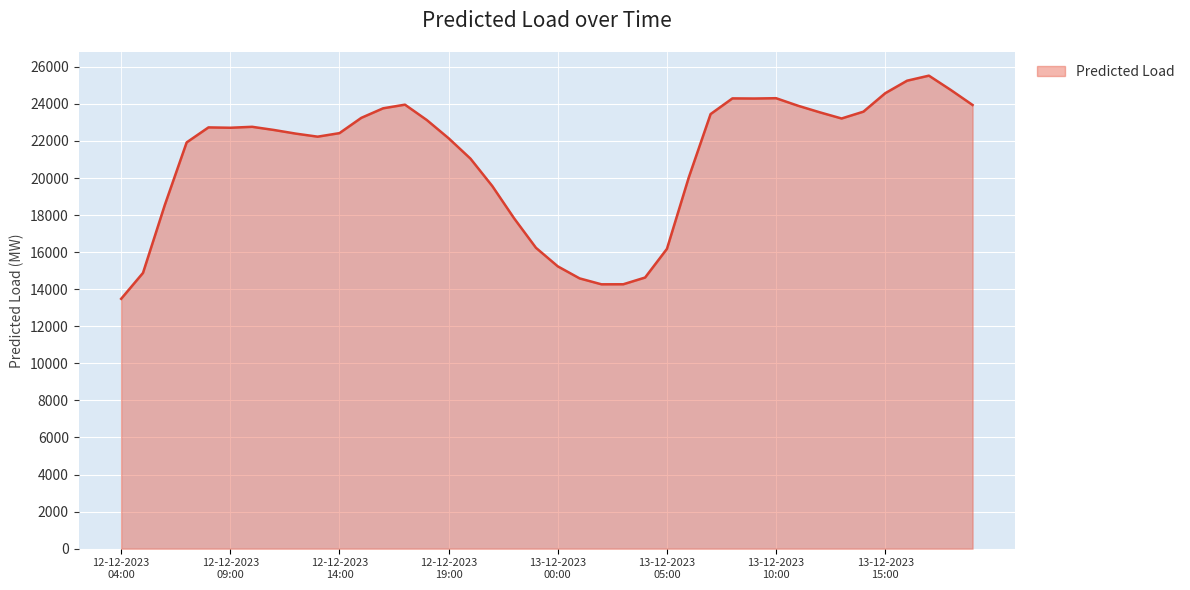

What is the difference between the maximum and minimum values?

12041.6